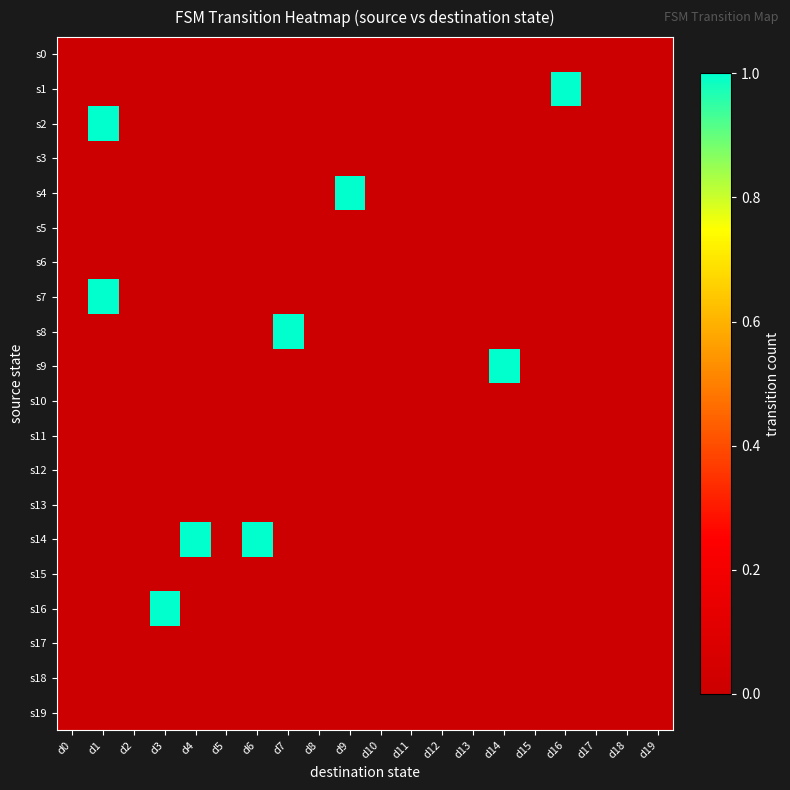

At which category is the sum across all series the highest?

d1